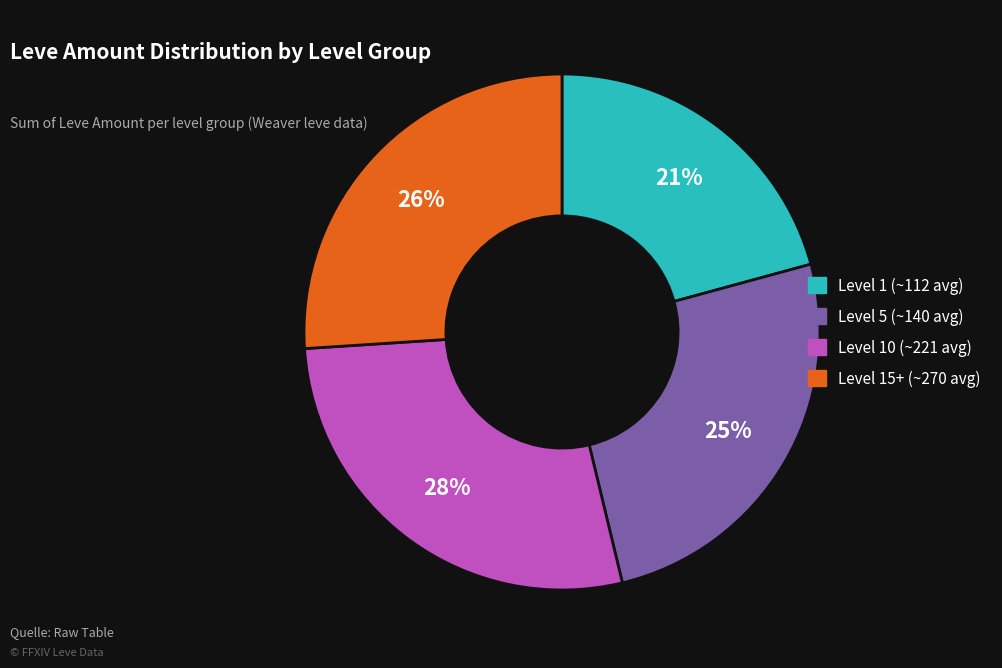

Count the number of slices in the pie.

4